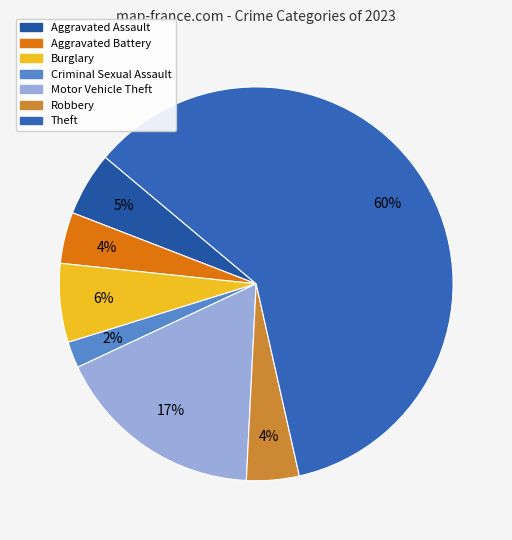

Combined, do Aggravated Battery and Burglary account for over 50%?

No